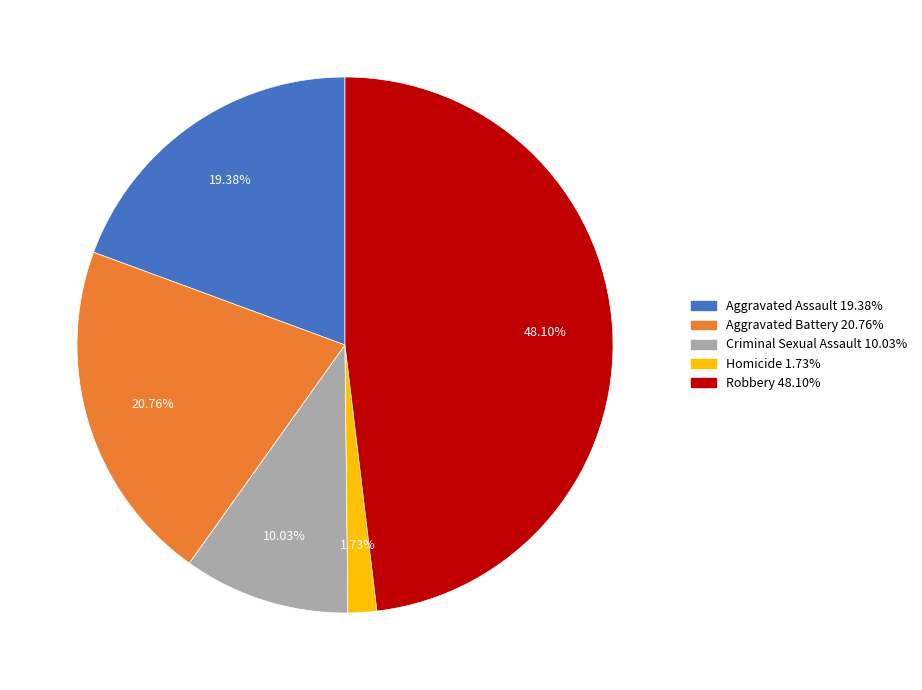

The Aggravated Assault slice represents 11% of the pie. True or false?

False